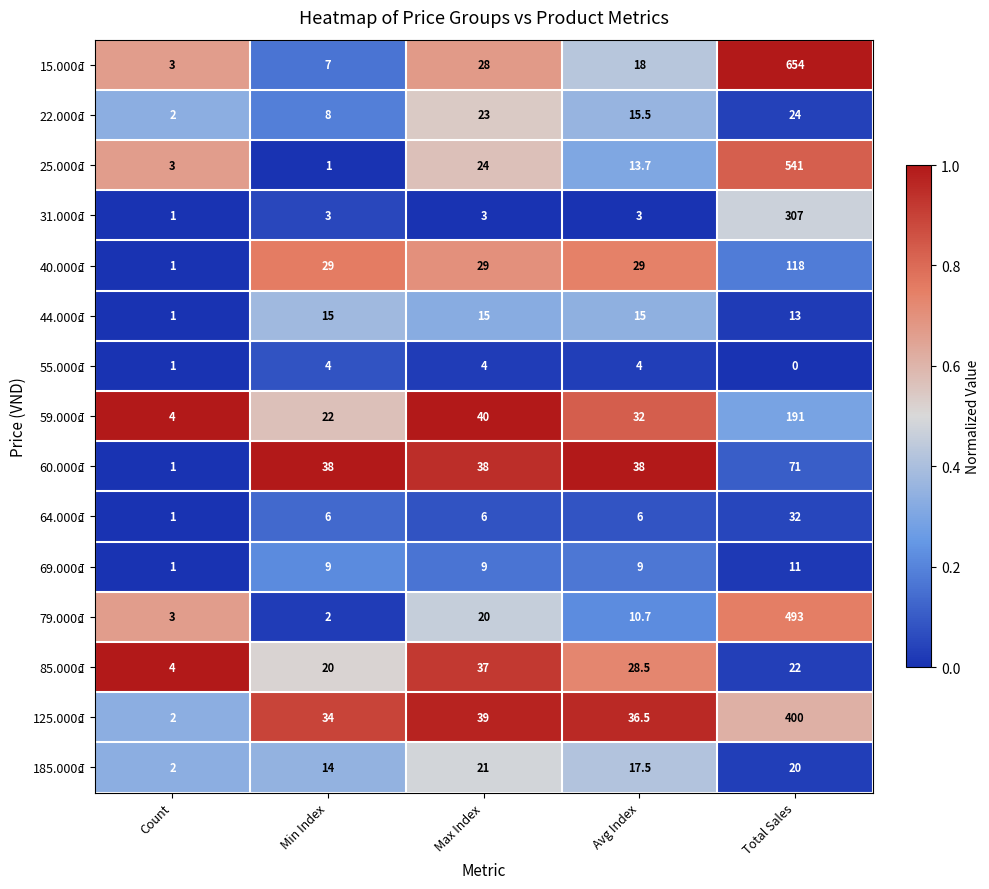

The 64.000₫ series shows 1.0 at Count. True or false?

True